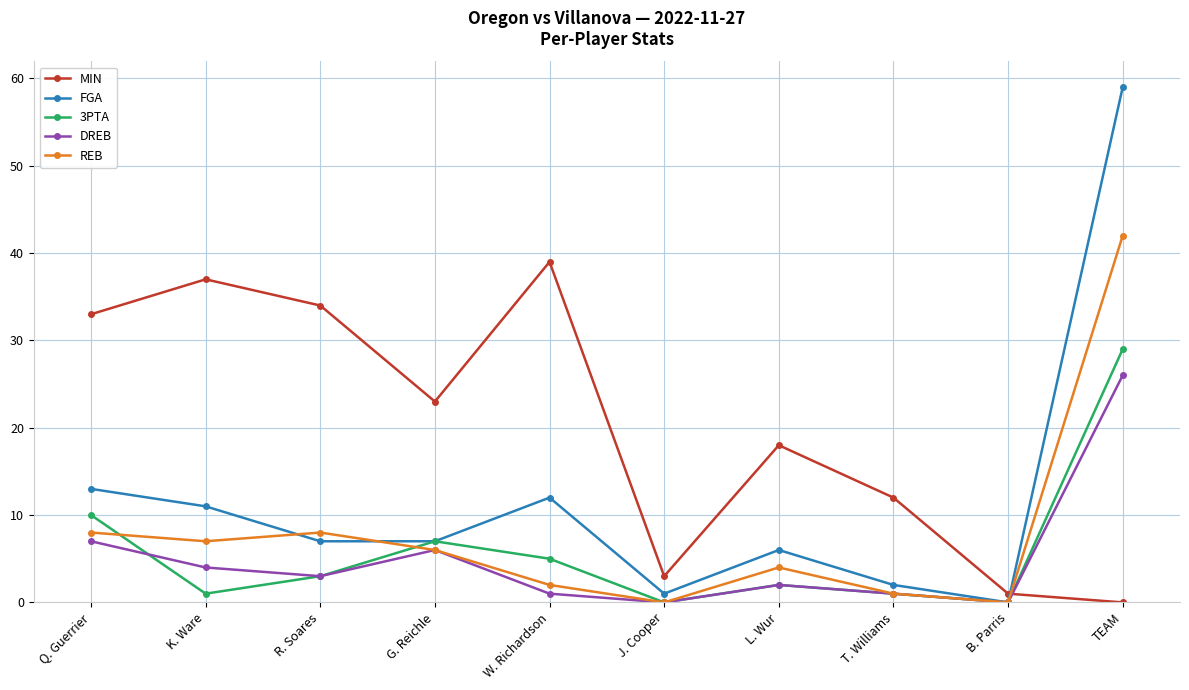

At which label does FGA first exceed 7?

Q. Guerrier